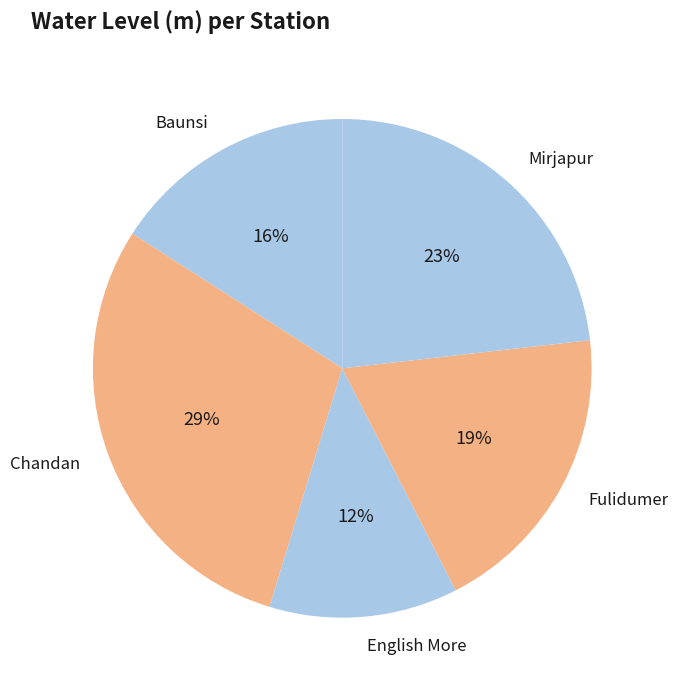

What is the largest slice in the pie chart?

Chandan